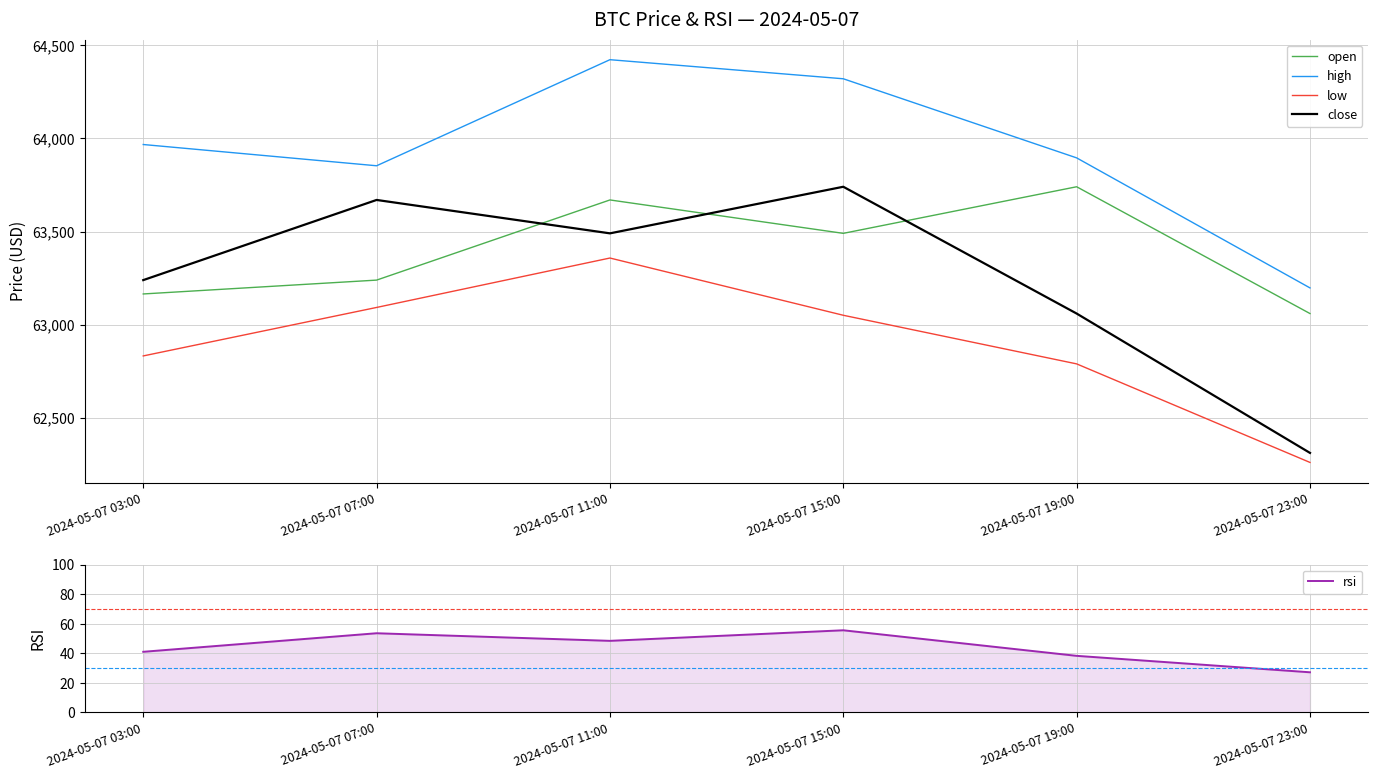

Rank the series by their maximum value, from highest to lowest.

high, open, close, low, rsi